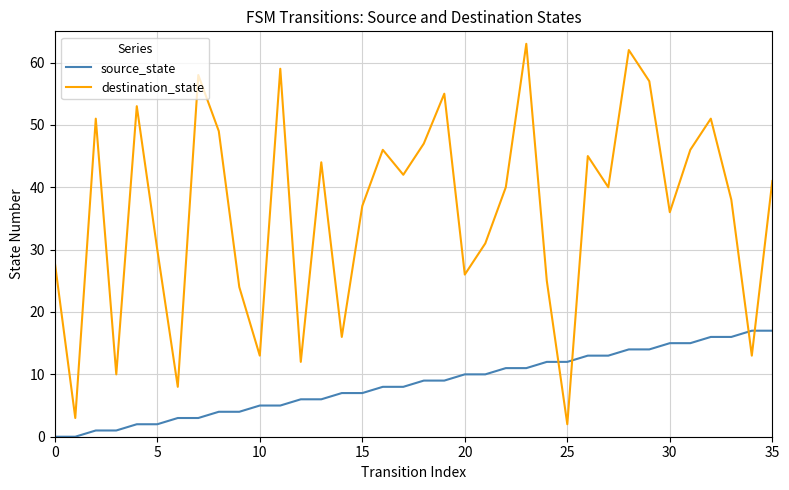

What is the maximum value for source_state?

17